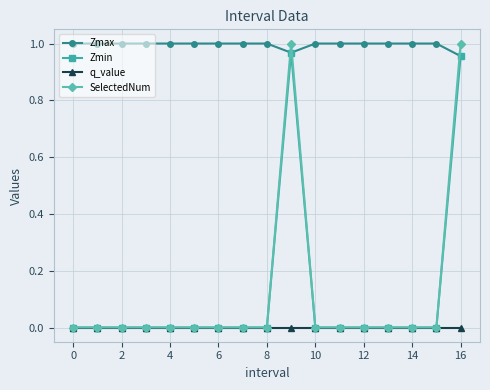

True or false: q_value and Zmax cross at least once.

False